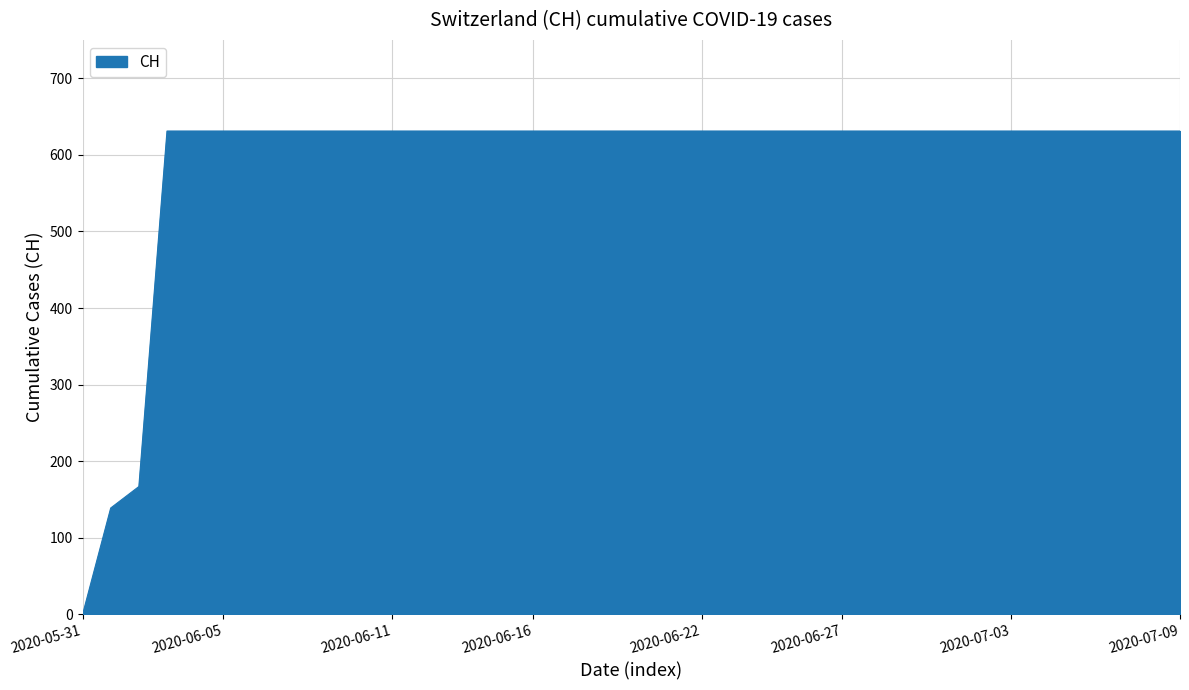

What is the greatest value displayed?

631